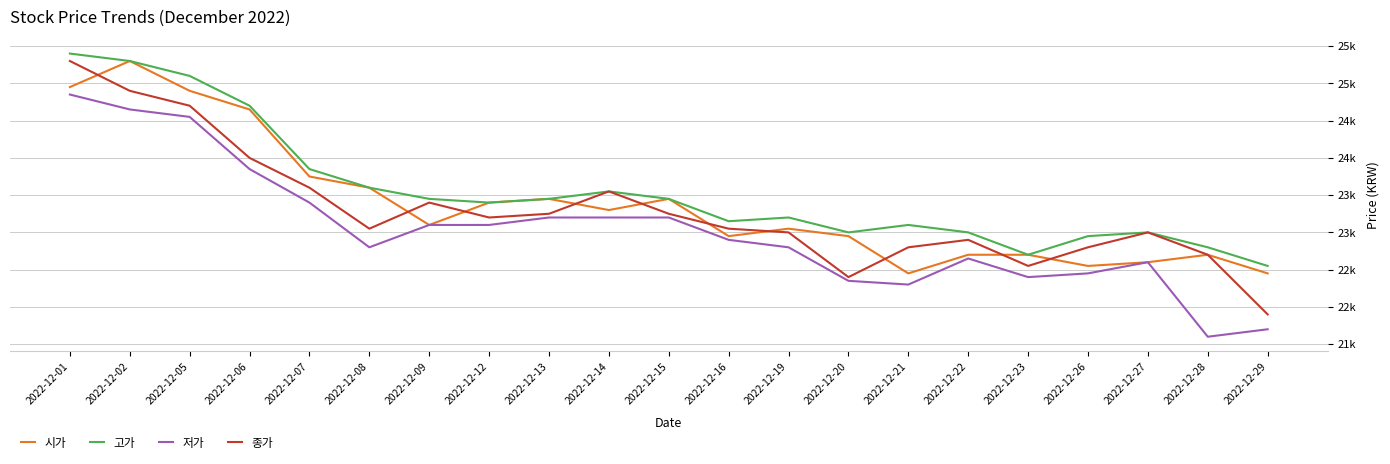

The 고가 series shows 38594 at 2022-12-26. True or false?

False